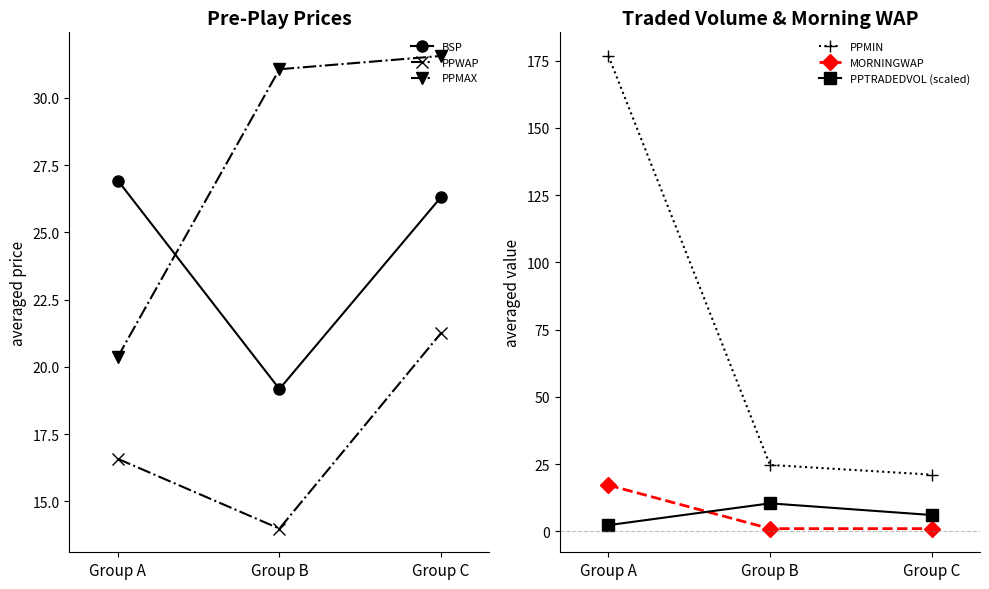

How many values in the MORNINGWAP series exceed 1?

1